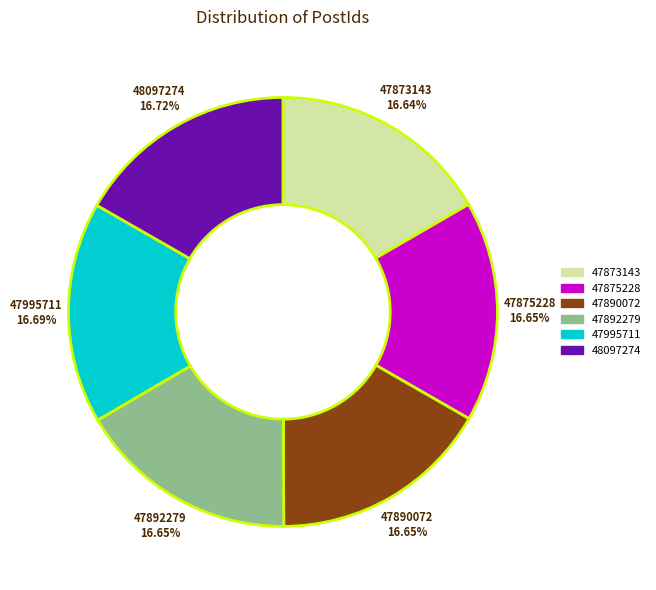

Does 47873143 represent more than half of the total?

No